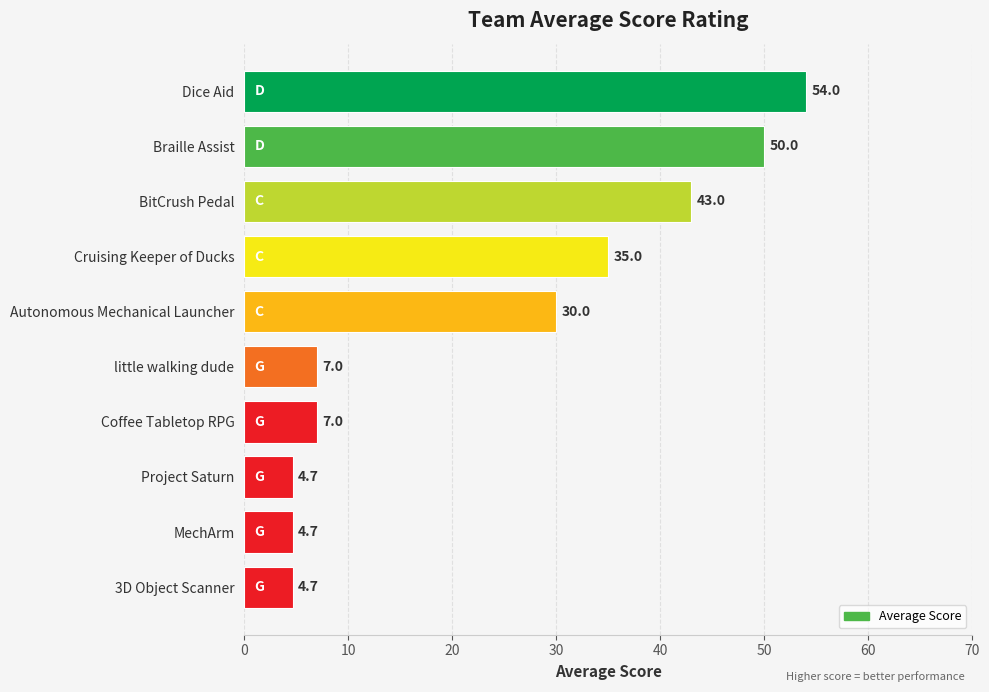

What is the label of the 10th bar from the bottom?

Dice Aid